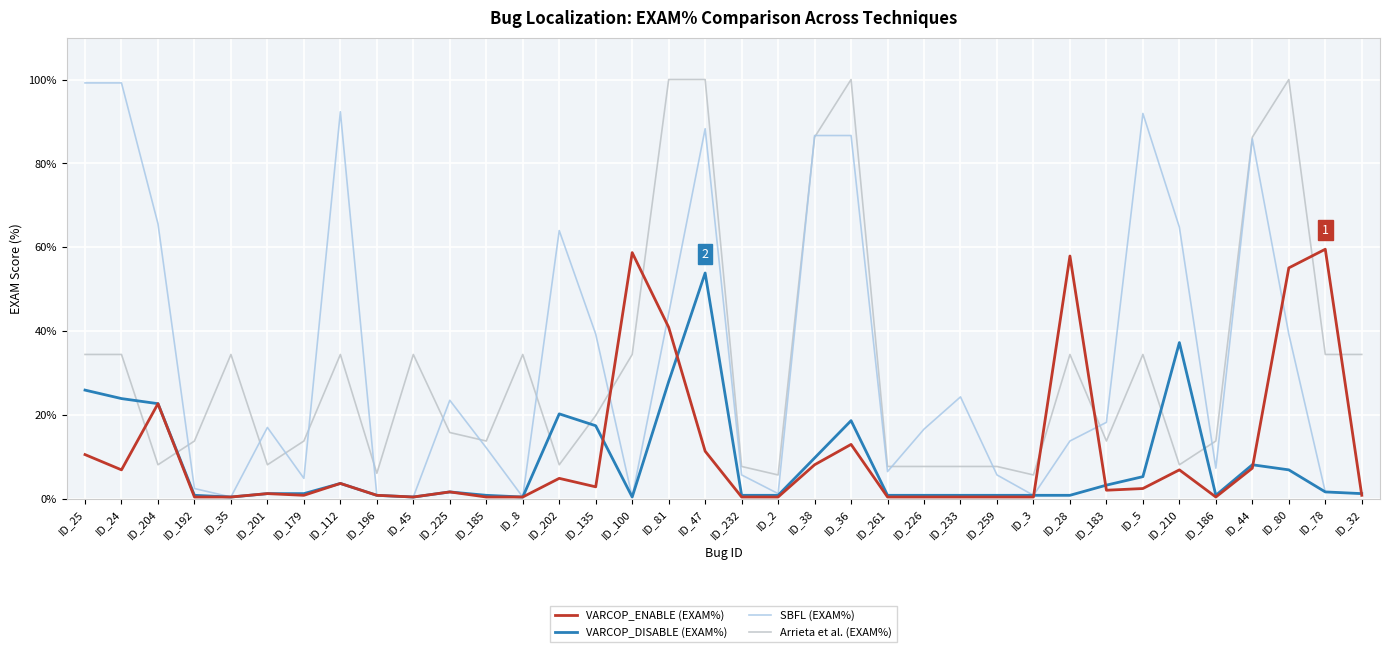

At how many categories does at least one series exceed 6?

34